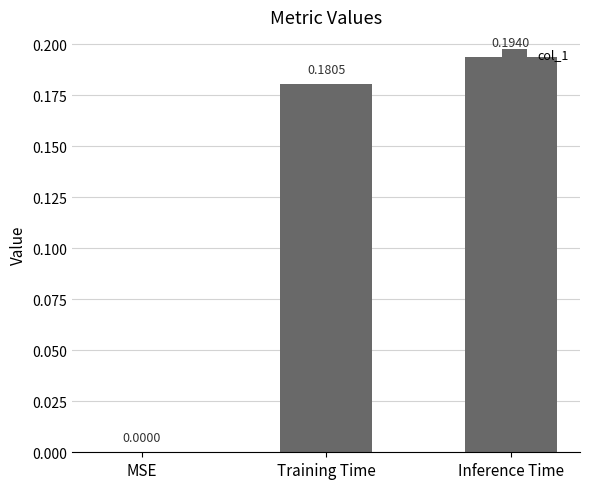

What is the sum of all values?

0.4